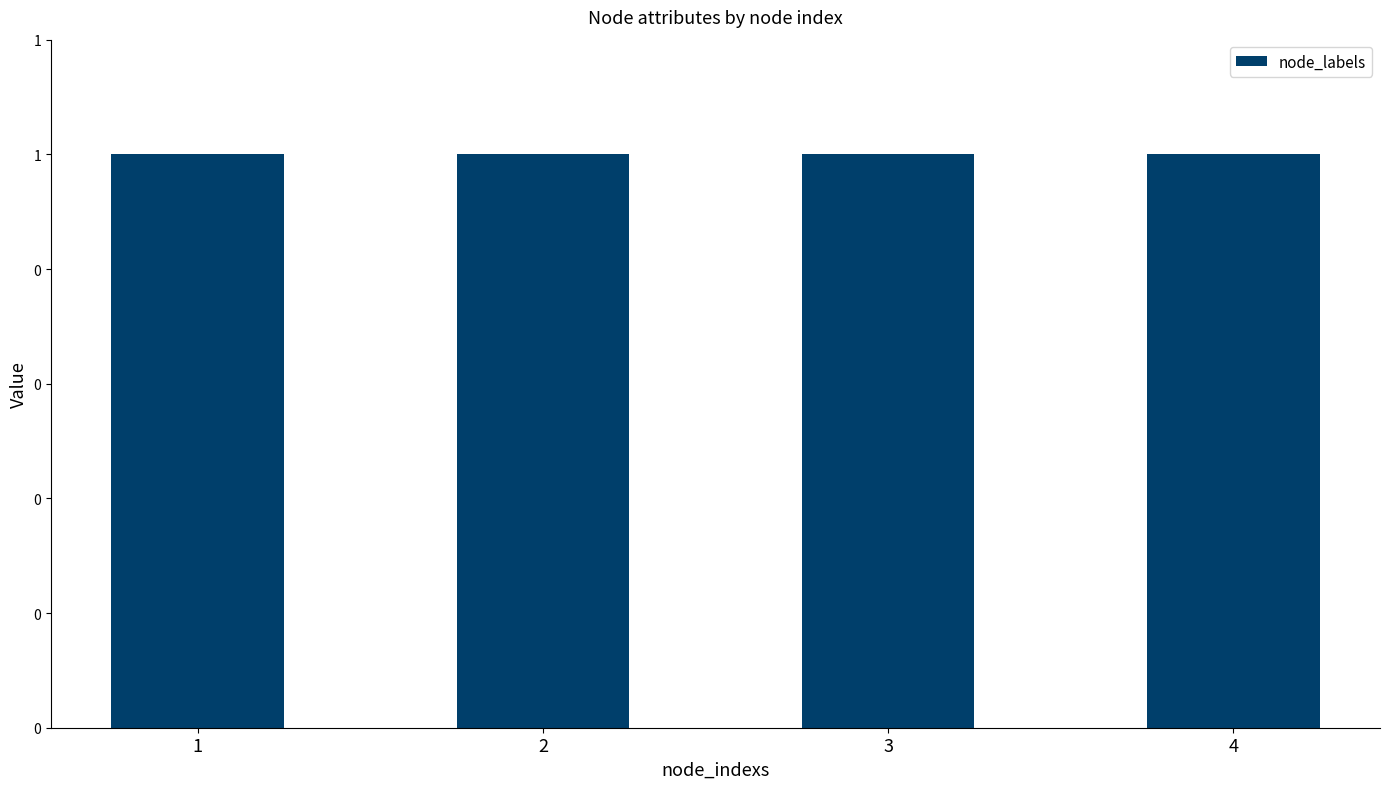

Which series has the largest range (max minus min)?

node_labels